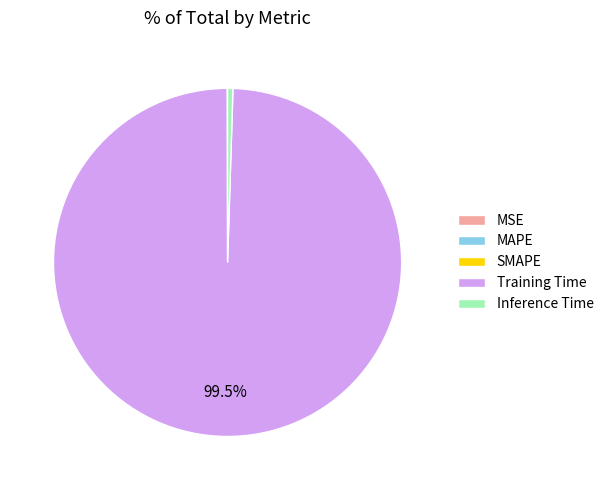

Is the sum of Inference Time and Training Time greater than half?

Yes